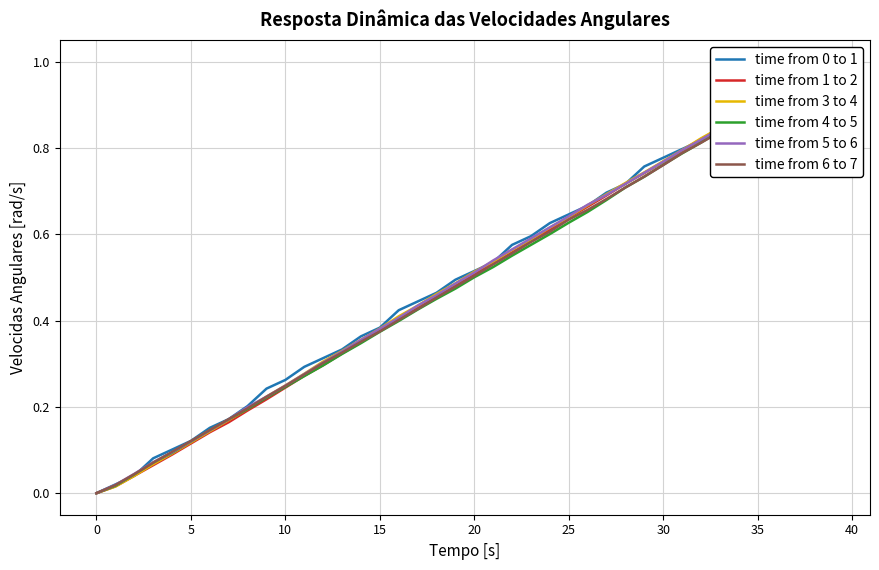

What is the difference between the maximum and minimum values in the time from 0 to 1 series?

1.0